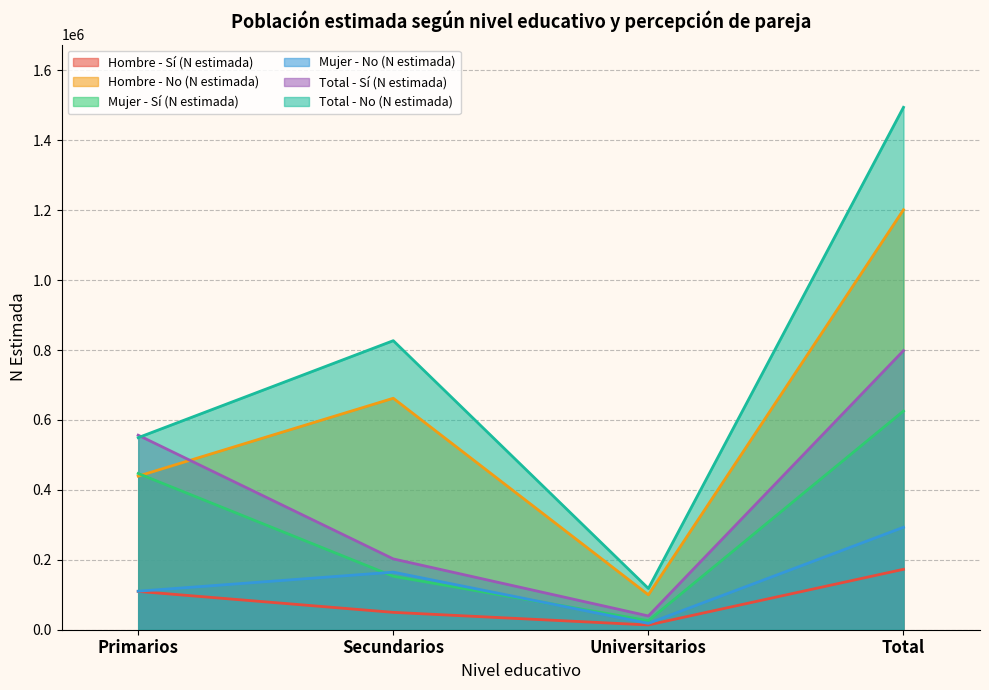

Count the Hombre - Sí (N estimada) values in the range 49672 to 172865.

3